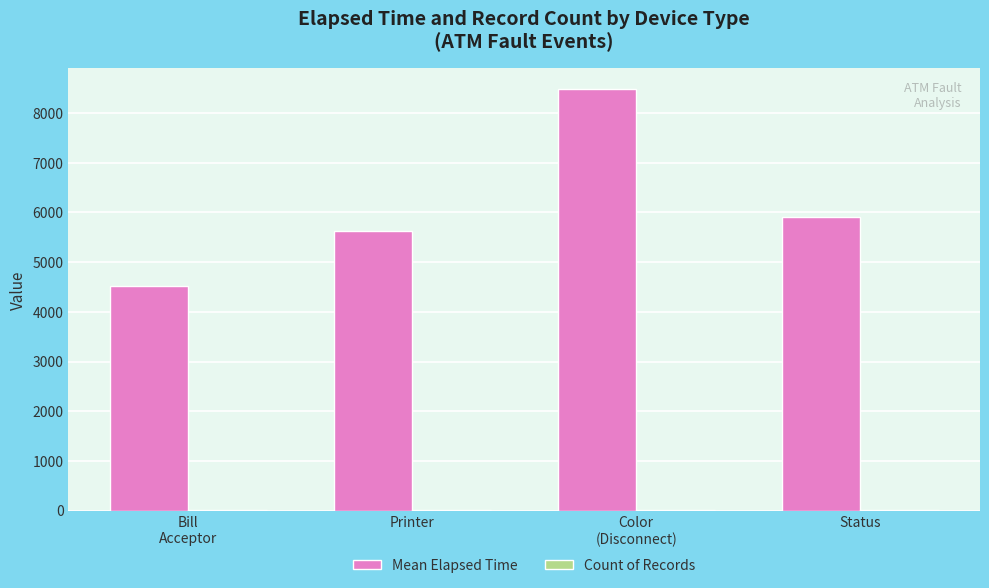

Which series has the largest total across all categories?

Mean Elapsed Time